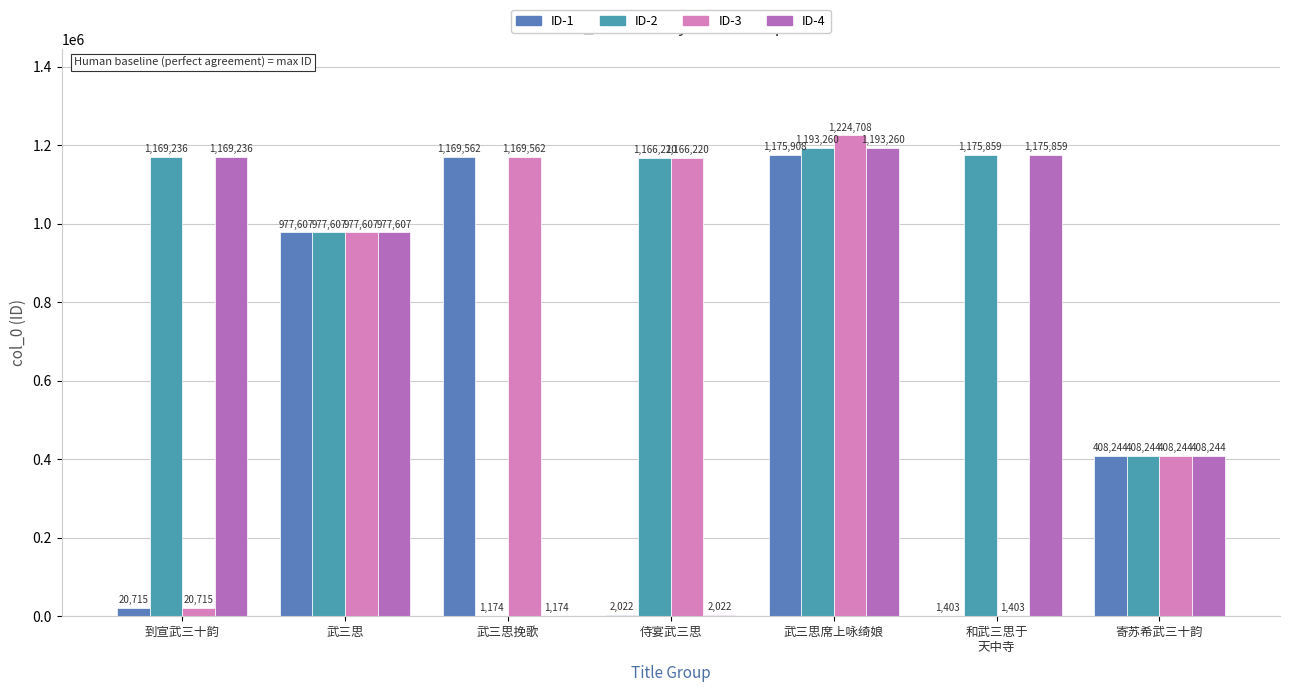

List the labels in order of ID-3 value, largest first.

武三思席上咏绮娘, 武三思挽歌, 侍宴武三思, 武三思, 寄苏希武三十韵, 到宣武三十韵, 和武三思于
天中寺